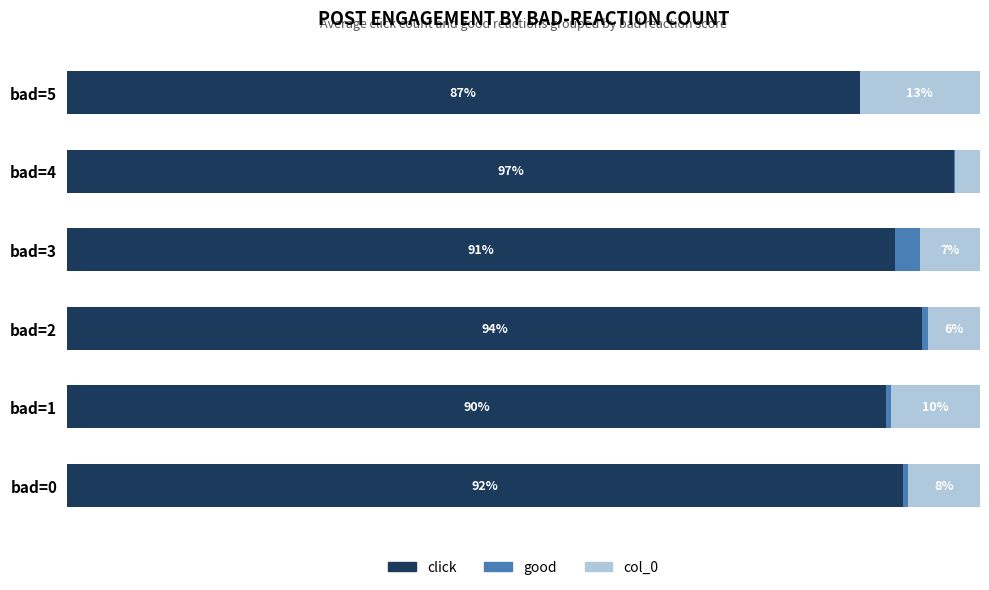

Where is click nearest to the value 91?

bad=3